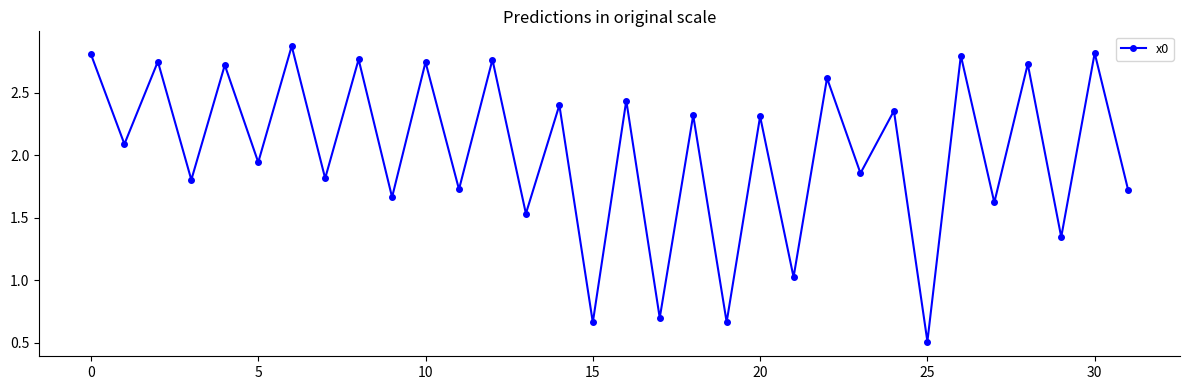

What is the difference between the maximum and second lowest values?

2.2